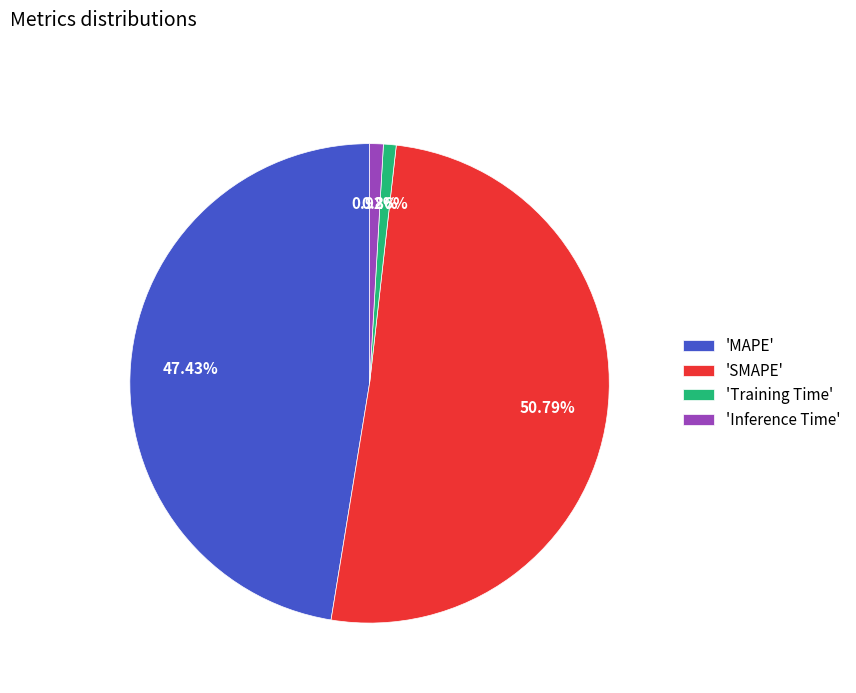

Combined, do 'SMAPE' and 'Training Time' account for over 50%?

Yes